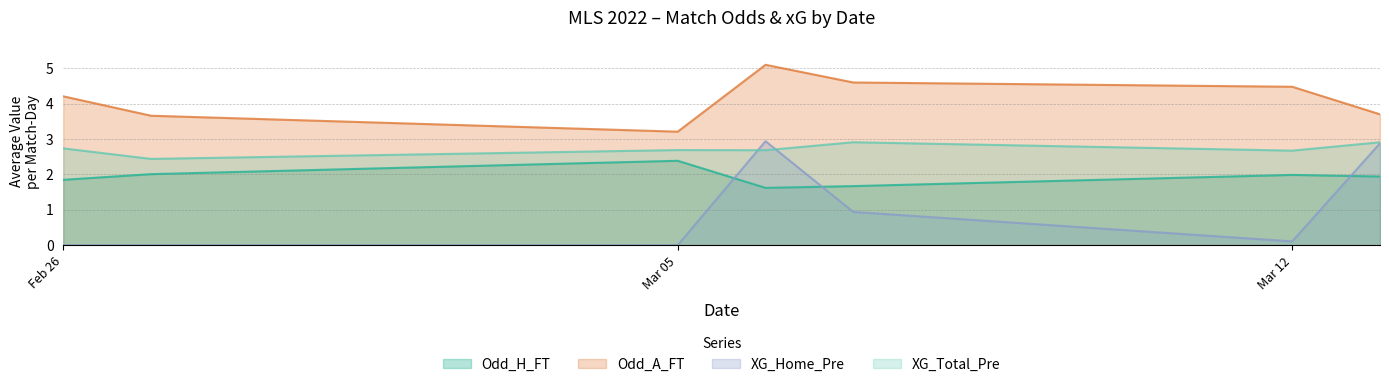

At which category does Odd_A_FT reach its first local valley?

Mar 05